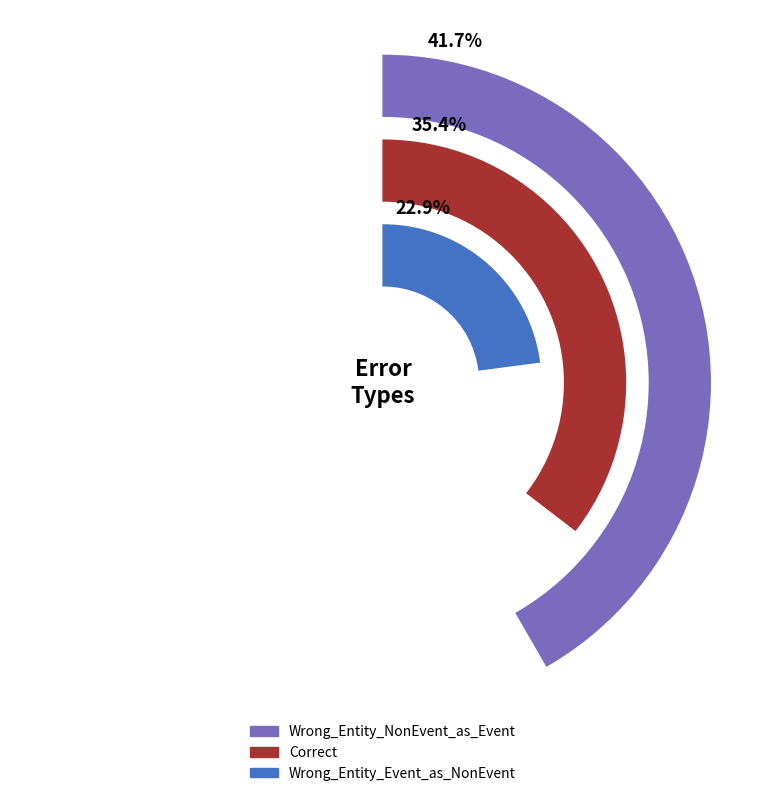

Approximately how many times larger is the value at Correct compared to Wrong_Entity_NonEvent_as_Event?

0.8